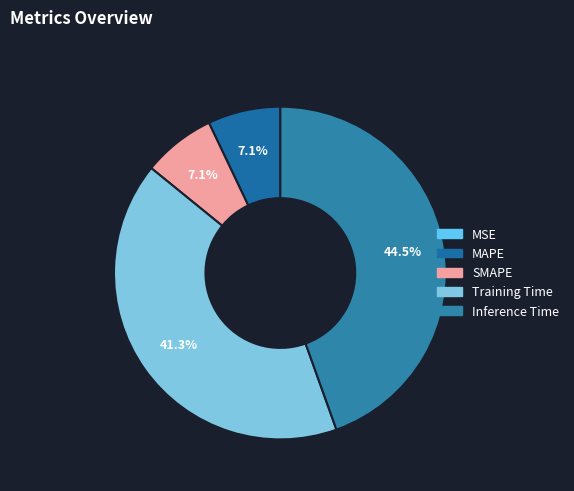

How many segments does this pie chart have?

5